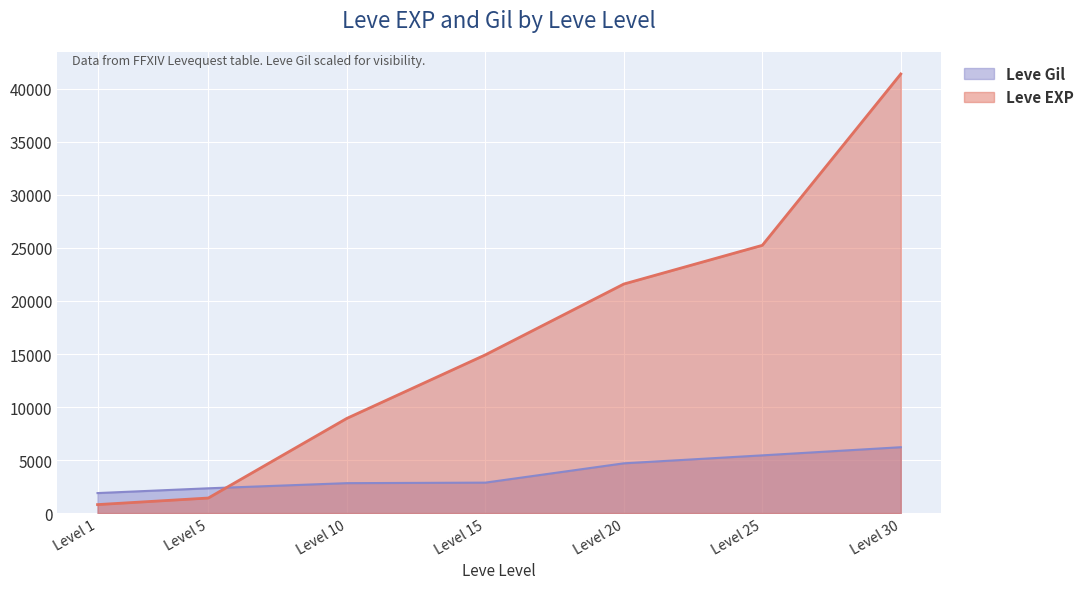

What is the difference between the maximum and minimum values in the Leve Gil series?

4324.7